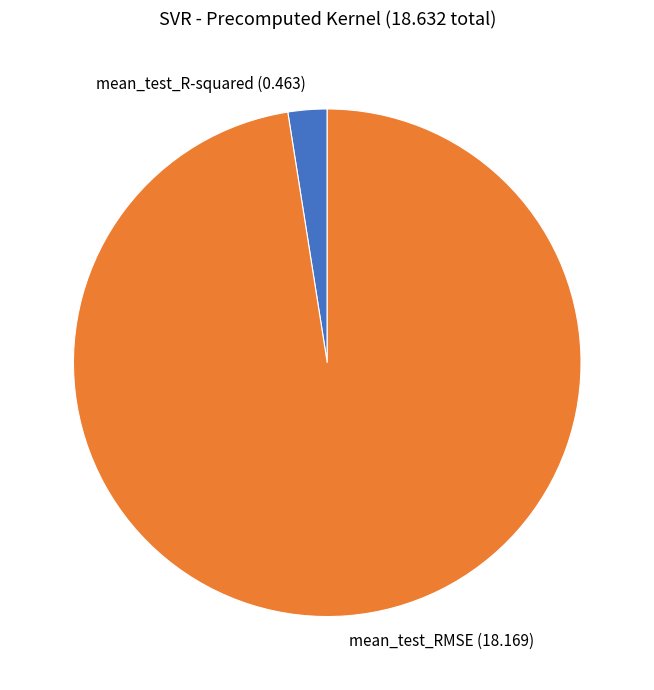

Is the sum of mean_test_RMSE and mean_test_R-squared greater than half?

Yes